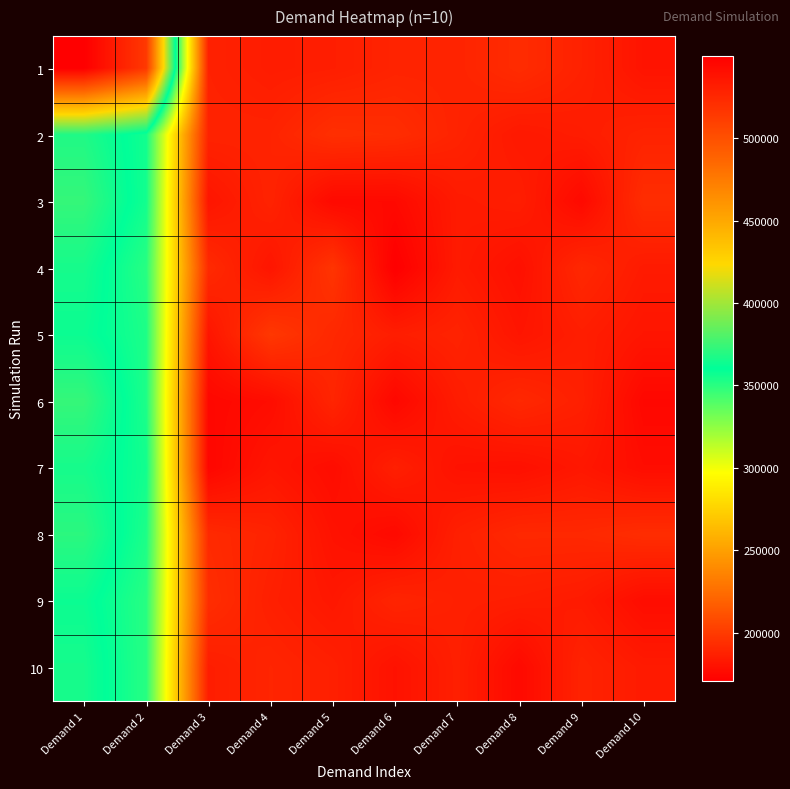

Rank the series at Demand 2 from lowest to highest value.

4, 9, 10, 5, 6, 8, 3, 2, 7, 1